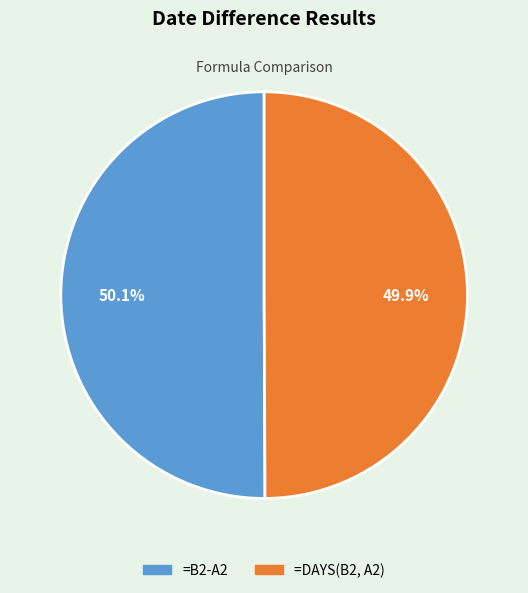

Is it true that =B2-A2 is 50% of the pie?

True